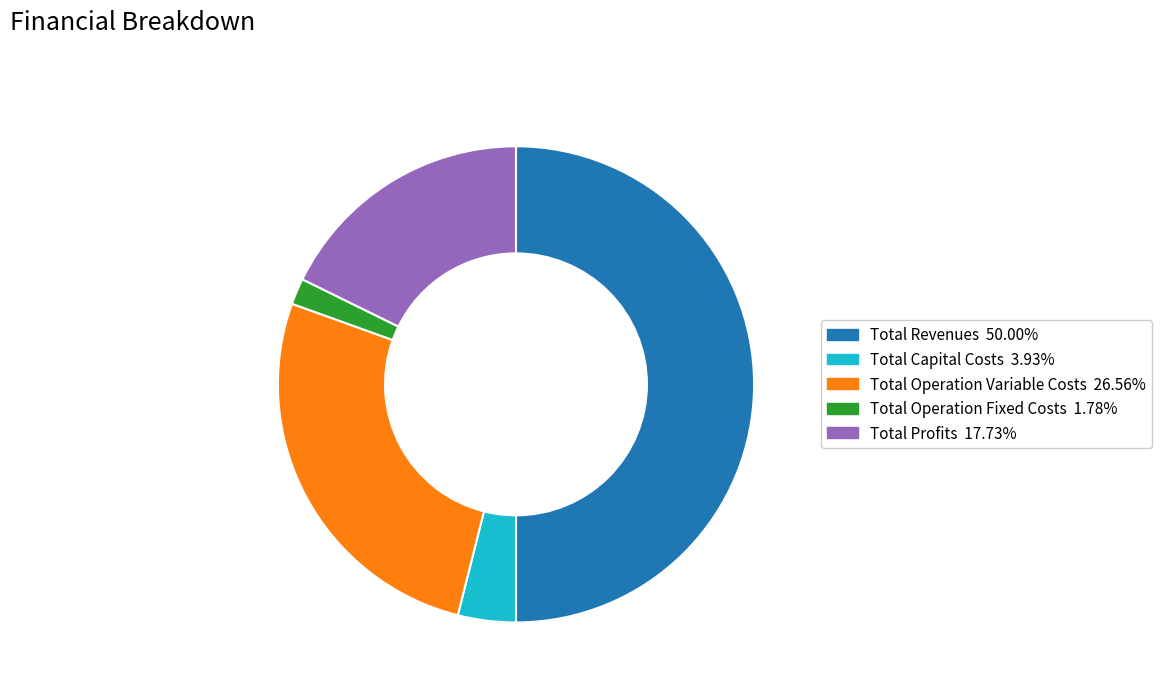

Rank the categories by value from highest to lowest.

Total Revenues, Total Operation Variable Costs, Total Profits, Total Capital Costs, Total Operation Fixed Costs